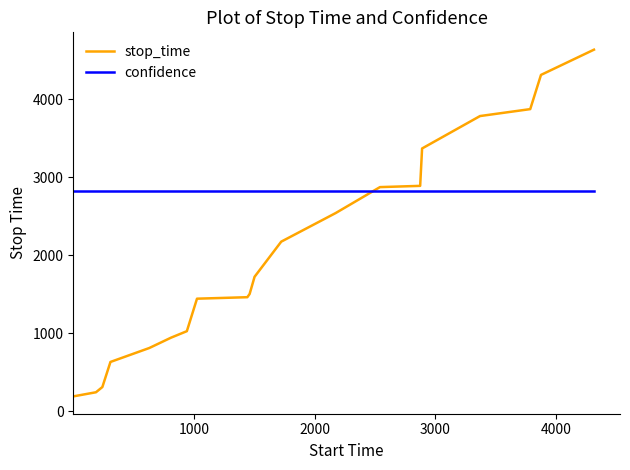

Rank the series by their average value, from highest to lowest.

confidence, stop_time